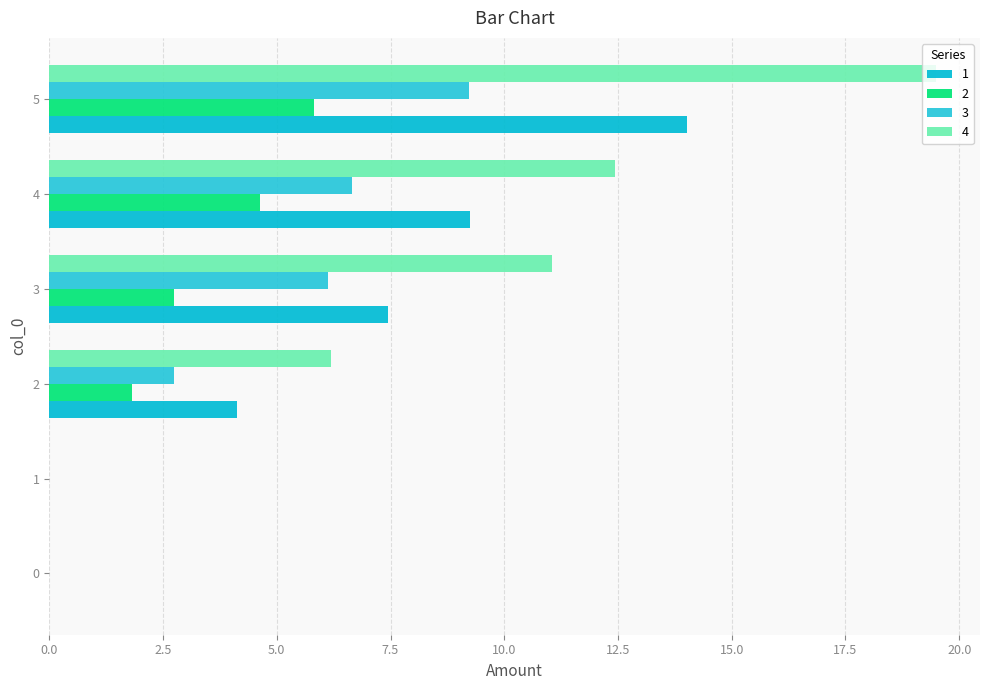

Count the number of categories in the chart.

6